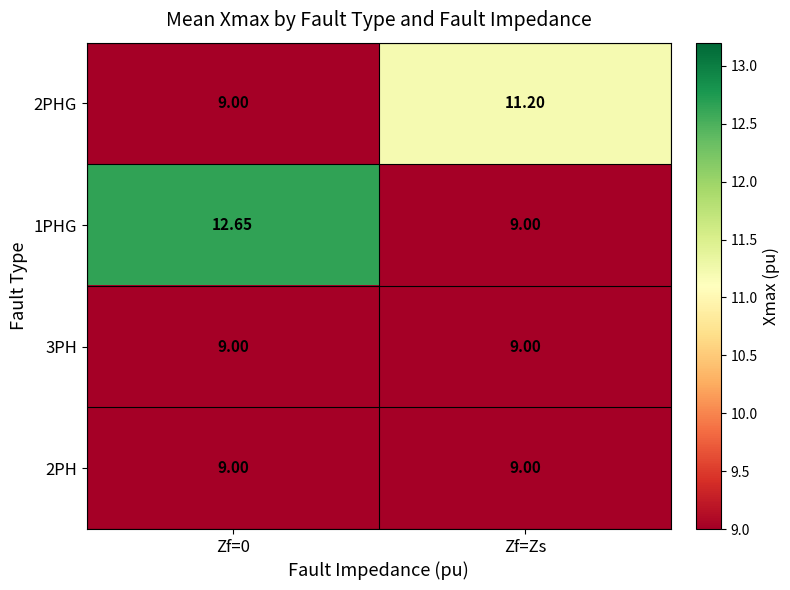

Which series has the largest total across all categories?

1PHG